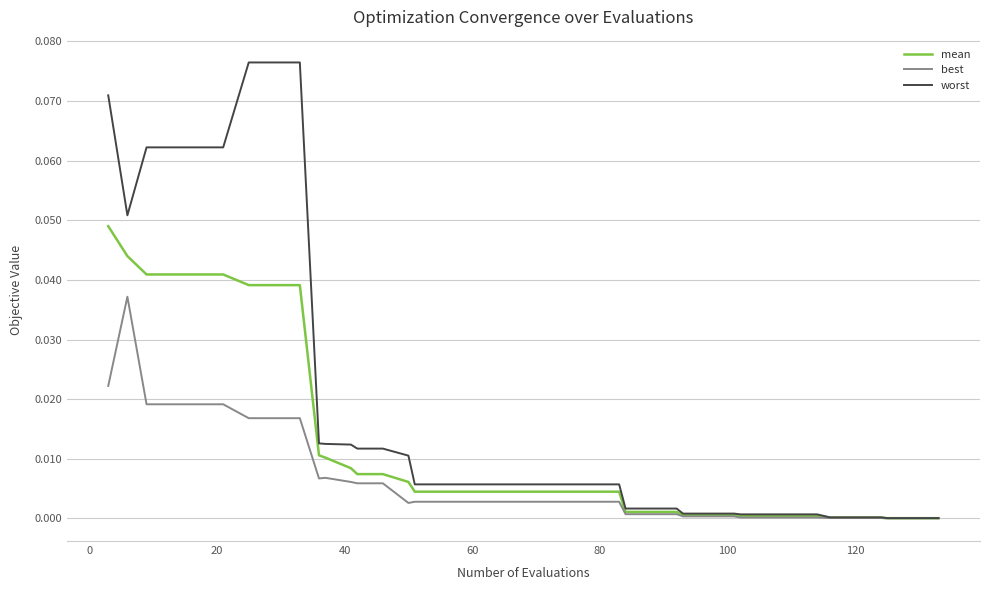

How many lines are shown in the chart?

3